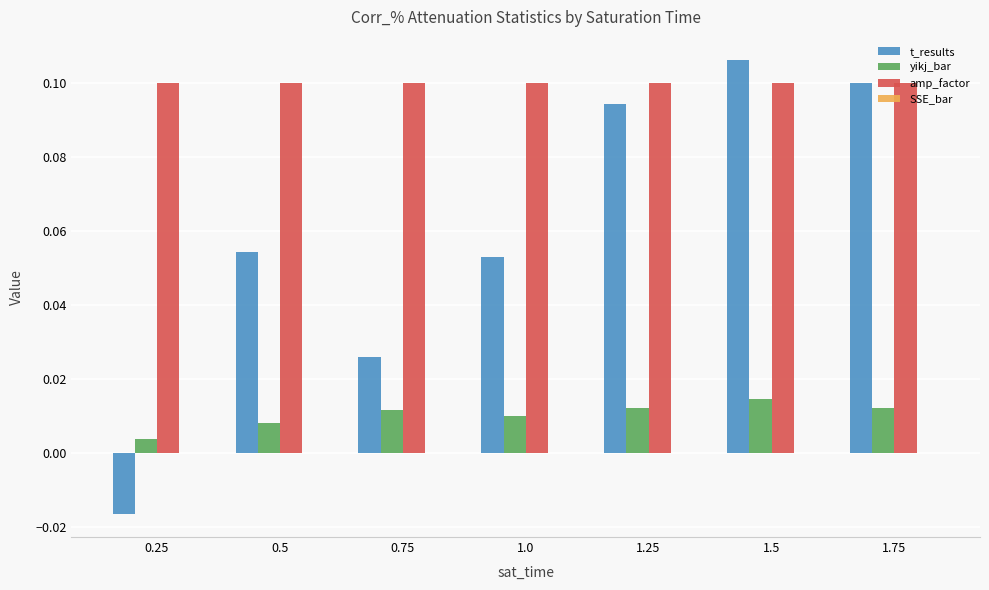

What is the sum of all amp_factor values?

0.7